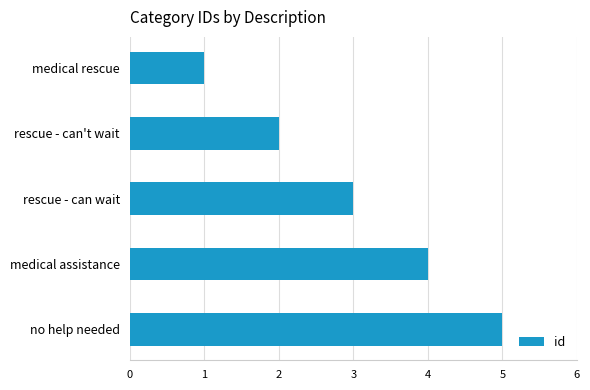

Is it true that the value at rescue - can wait is 3?

True